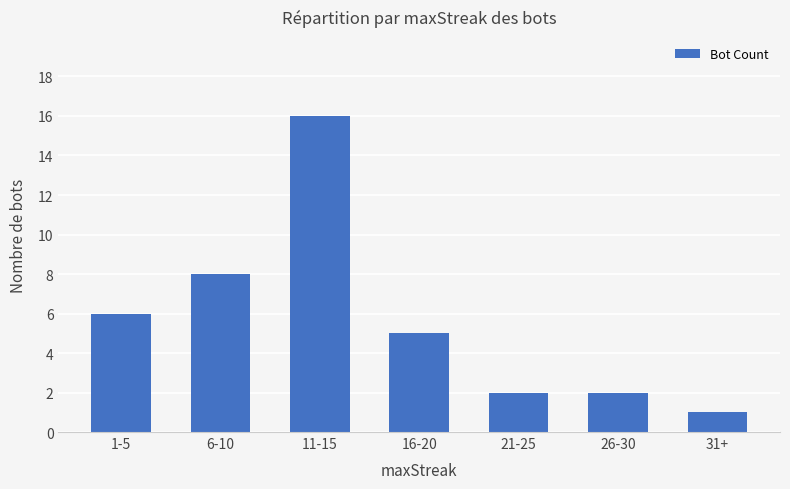

What is the change in value from 21-25 to 31+?

-1